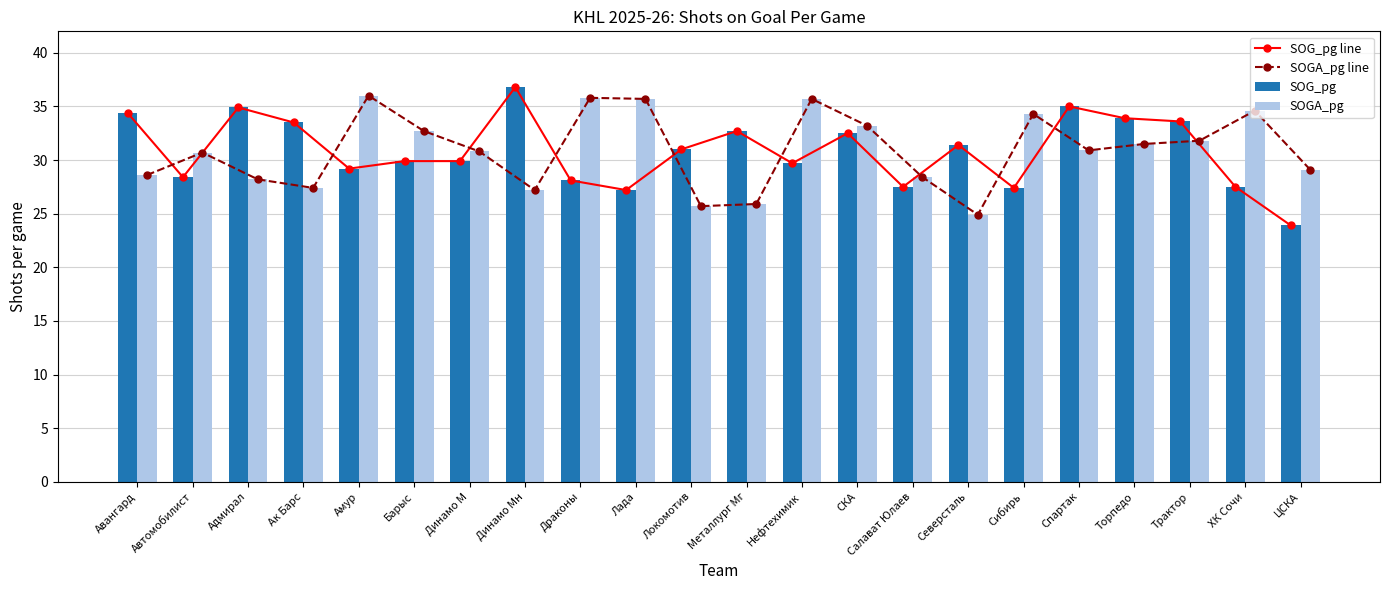

What is the spread (max minus min) of values at СКА?

0.7